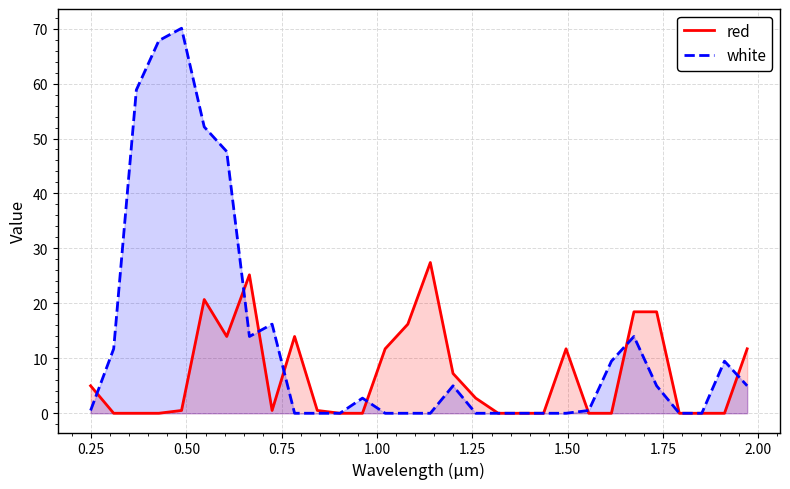

Rank the series by their maximum value, from lowest to highest.

red, white